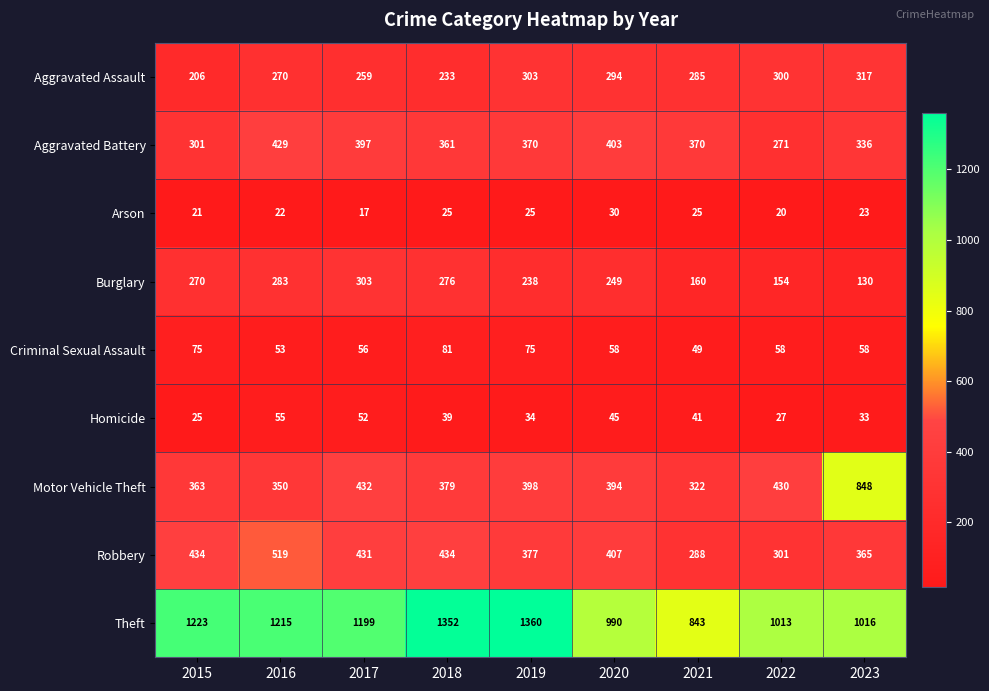

At 2021, list the series in order from largest to smallest.

Theft, Aggravated Battery, Motor Vehicle Theft, Robbery, Aggravated Assault, Burglary, Criminal Sexual Assault, Homicide, Arson